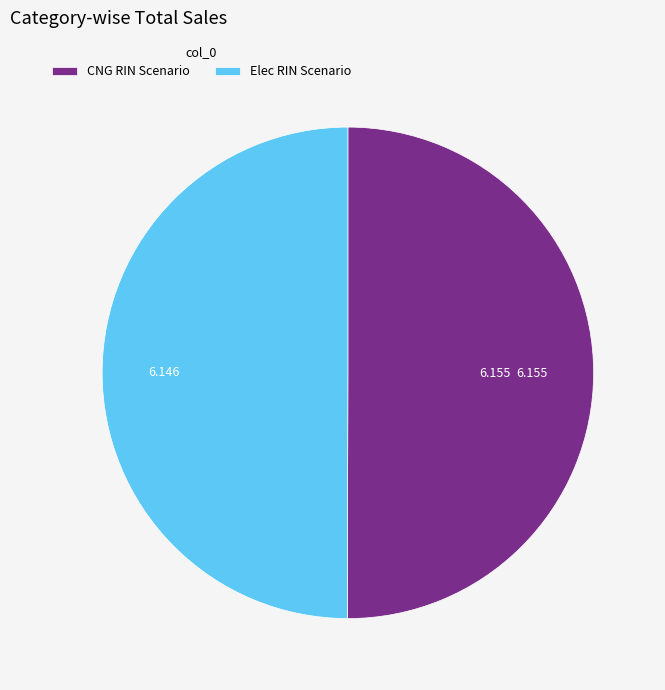

Combined, do CNG RIN Scenario and Elec RIN Scenario account for over 50%?

Yes